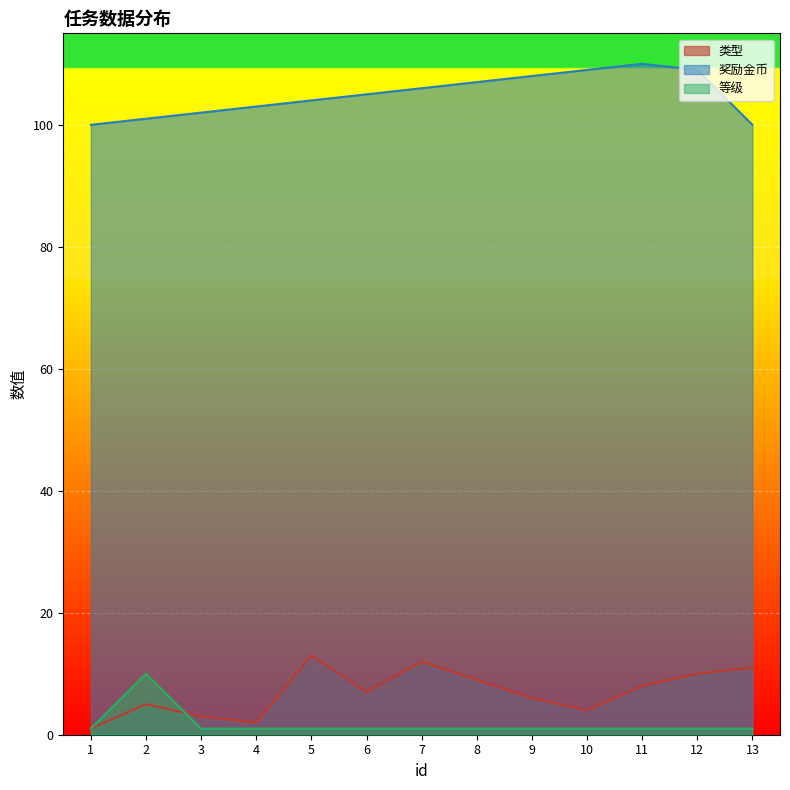

Reading left to right, transcribe all the data shown in this chart.

类型: 1	5	3	2	13	7	12	9	6	4	8	10	11
奖励金币: 100	101	102	103	104	105	106	107	108	109	110	109	100
等级: 1	10	1	1	1	1	1	1	1	1	1	1	1